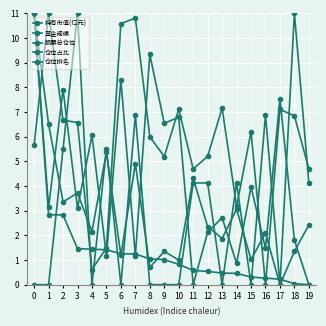

Which series has the largest total across all categories?

股票总仓位